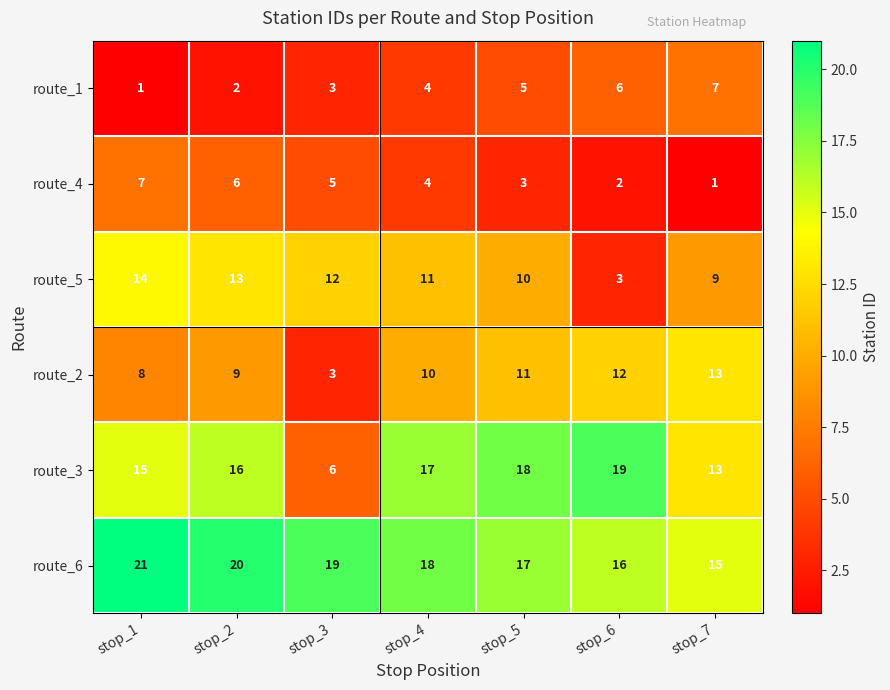

What is the sum of all route_6 values?

126